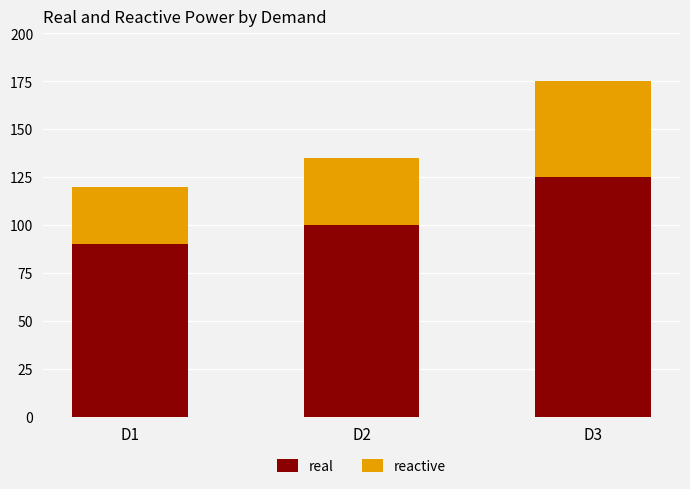

Reading left to right, what are the values for real?

90	100	125